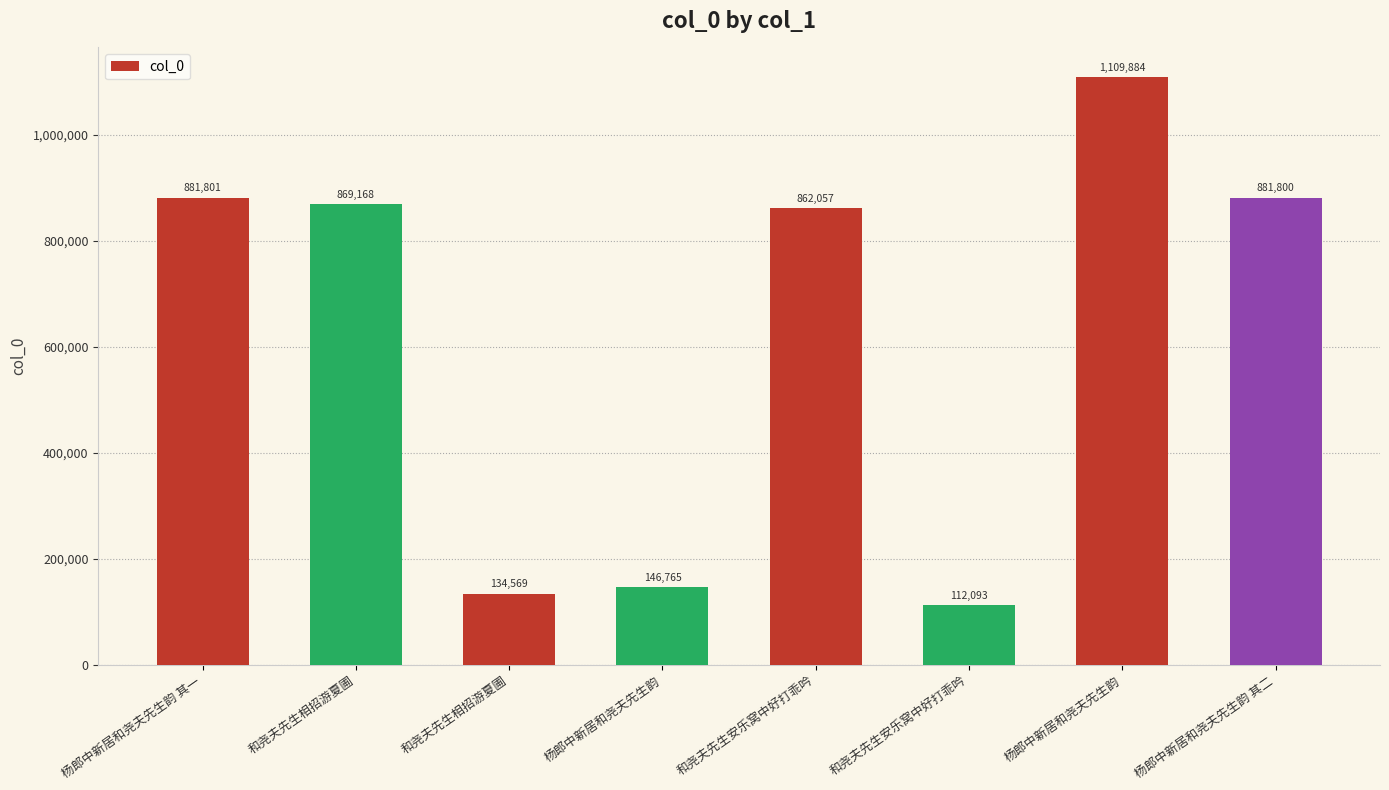

How many data points are less than 869168?

4